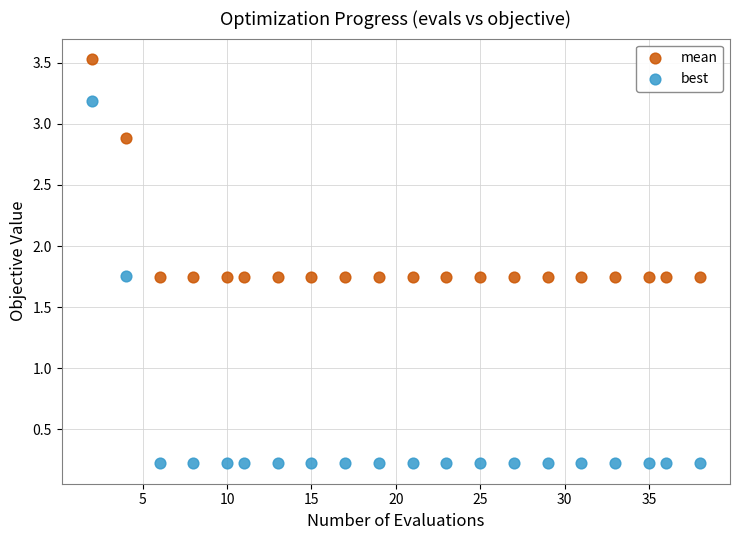

Which series reaches the maximum Y coordinate?

mean